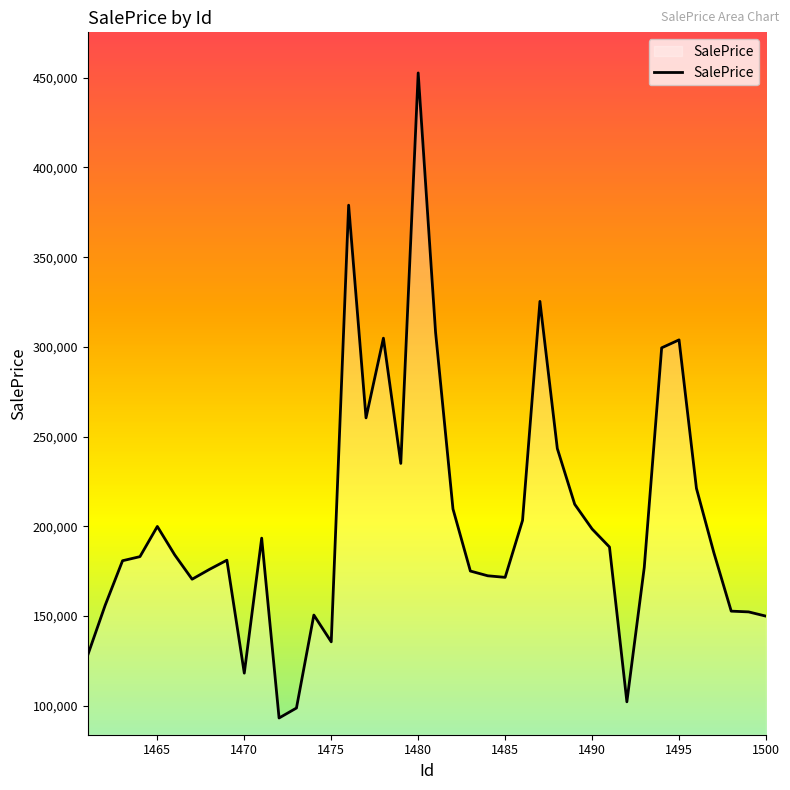

What is the minimum value shown in the chart?

93166.4